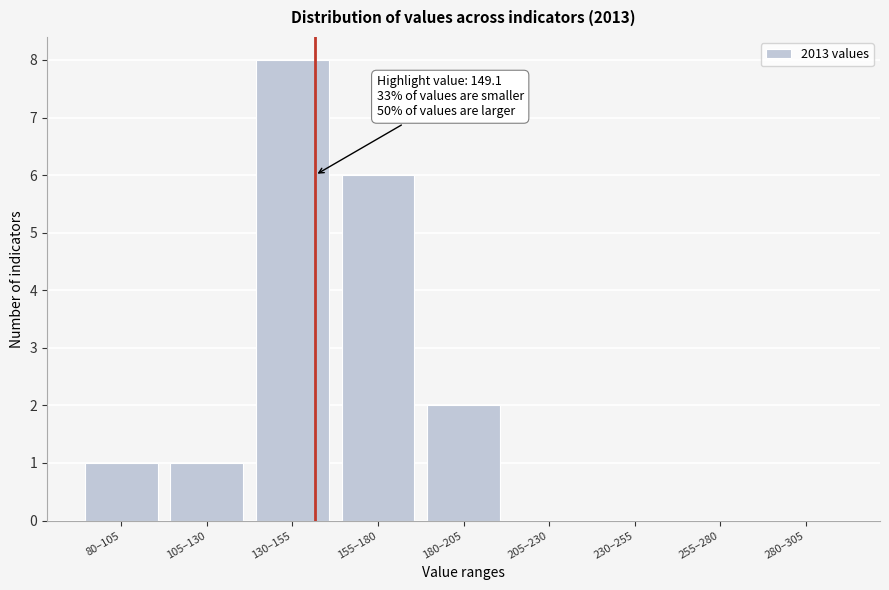

Reading left to right, extract all data points from this chart.

80–105=1	105–130=1	130–155=8	155–180=6	180–205=2	205–230=0	230–255=0	255–280=0	280–305=0